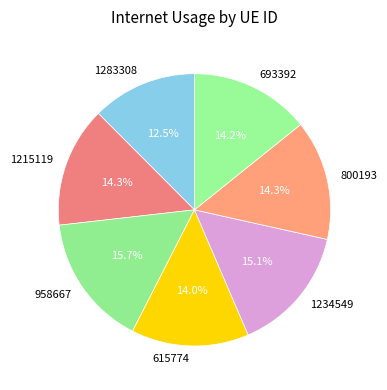

To the nearest percent, what is the combined percentage of 615774 and 800193?

28%